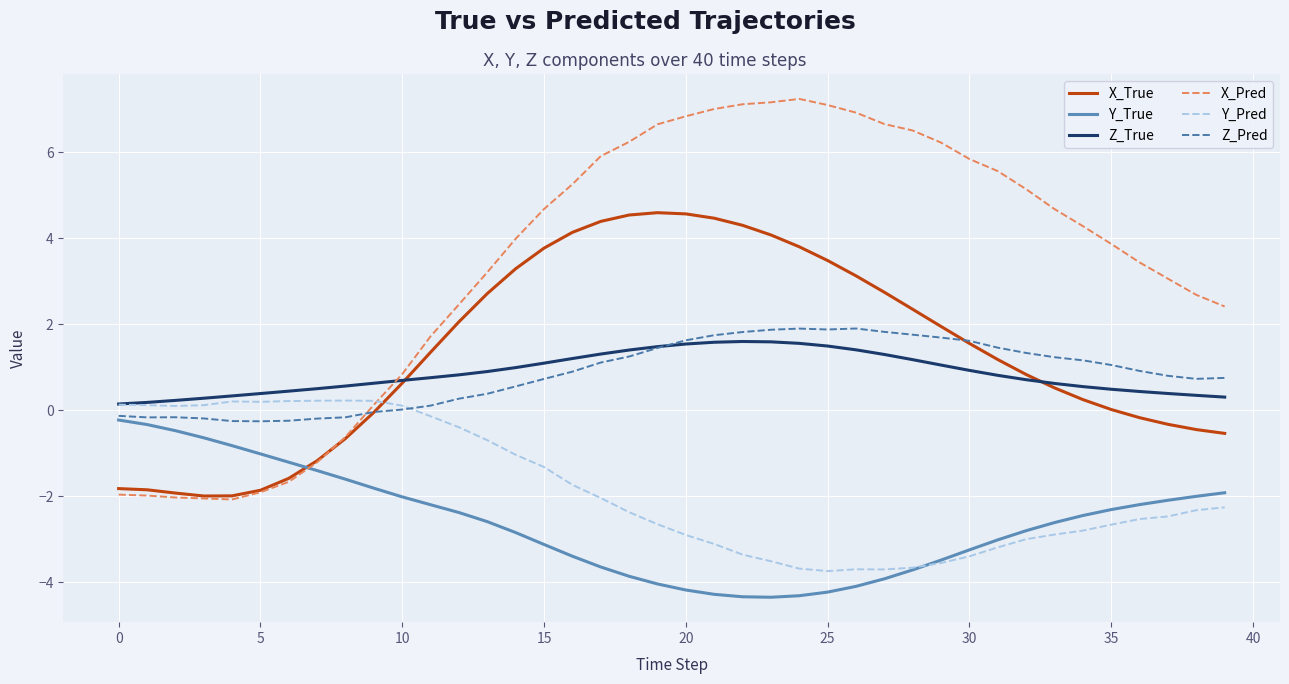

What is the minimum value shown in the chart?

-4.3